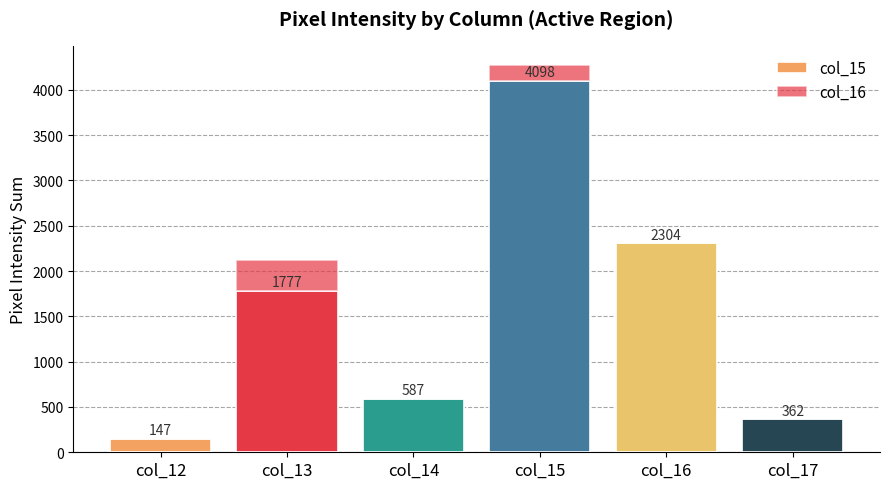

What is the sum of the col_15 values at col_17 and col_12?

509